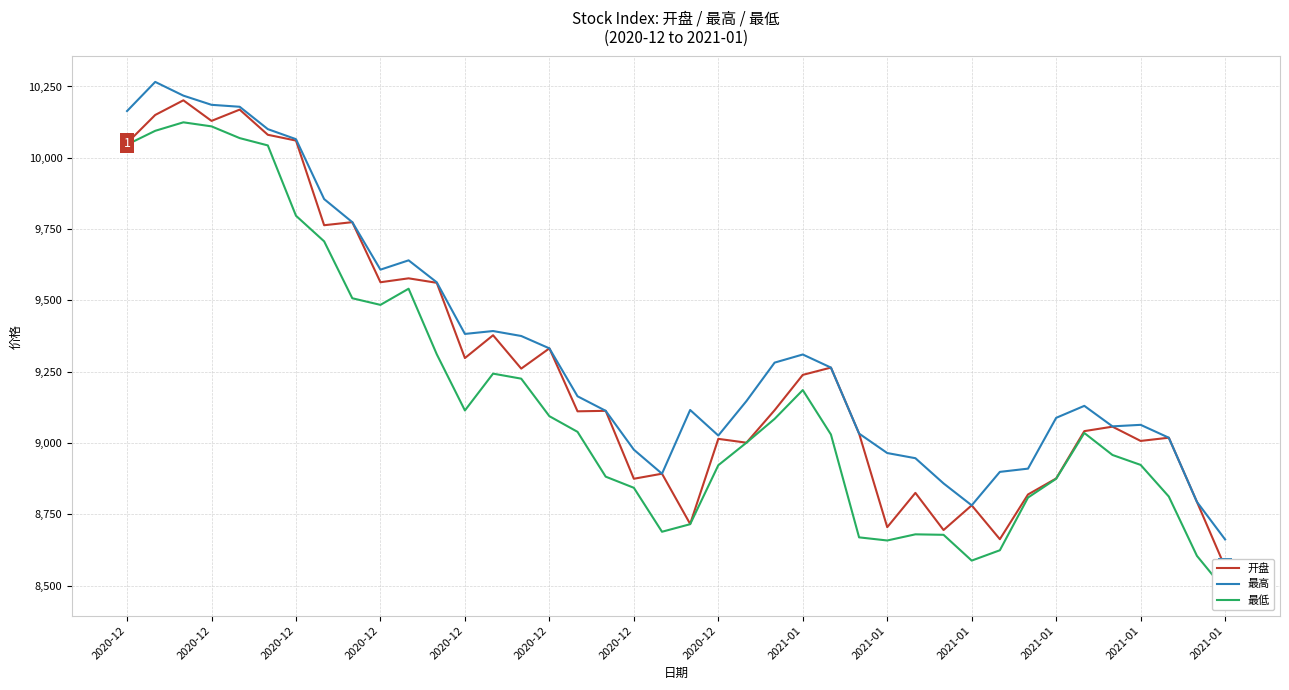

What is the sum of all 最高 values?

373593.3